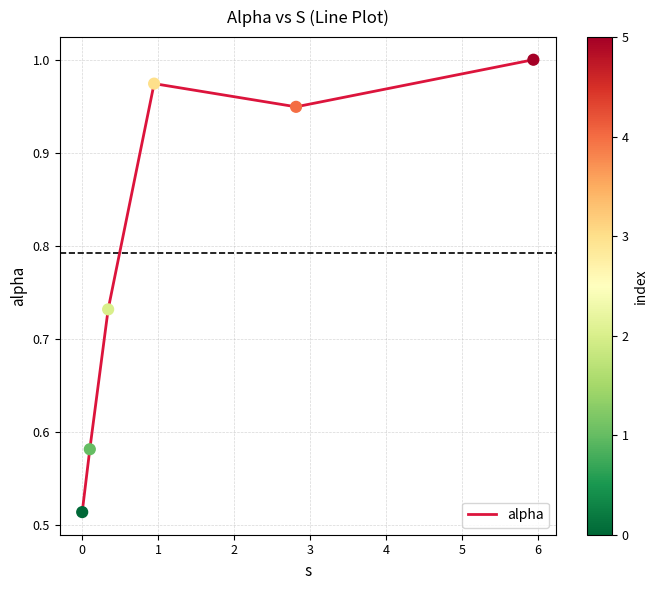

True or false: the data has more than 0 interior local peaks.

True